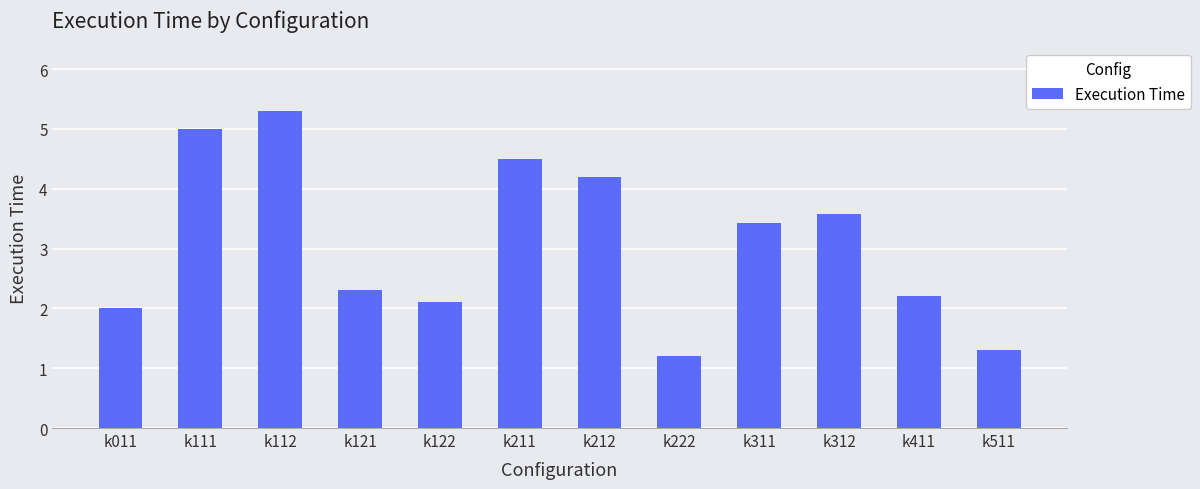

What is the difference between the maximum and minimum values?

4.1